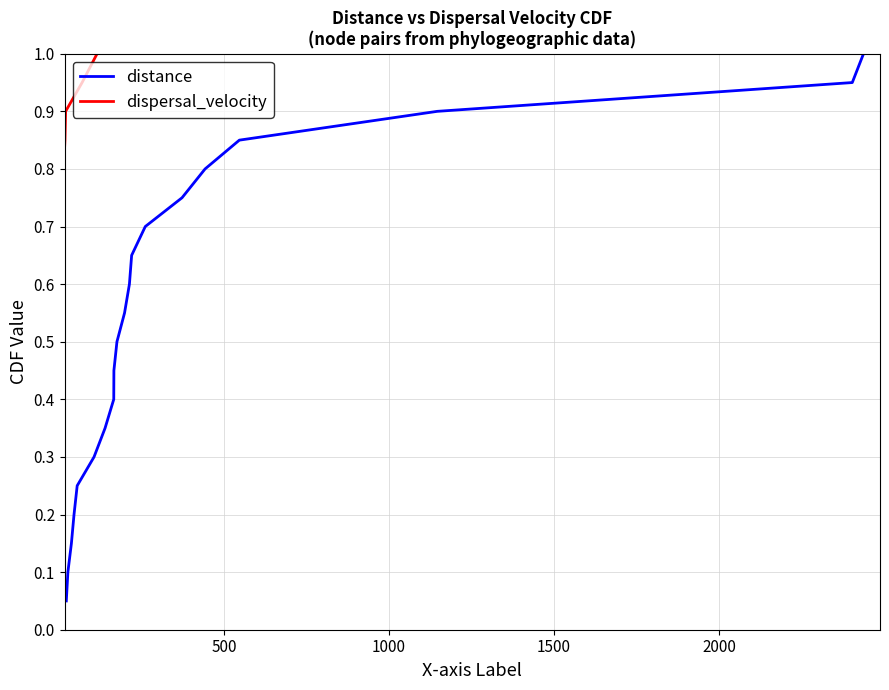

Is this an area chart (filled region under the line)?

No